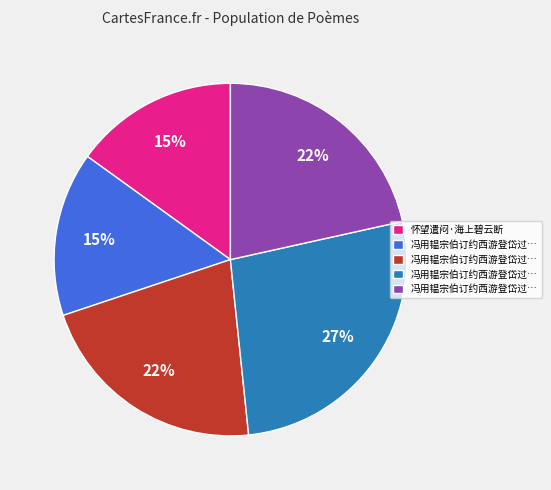

To the nearest percent, what is the average slice percentage?

20%